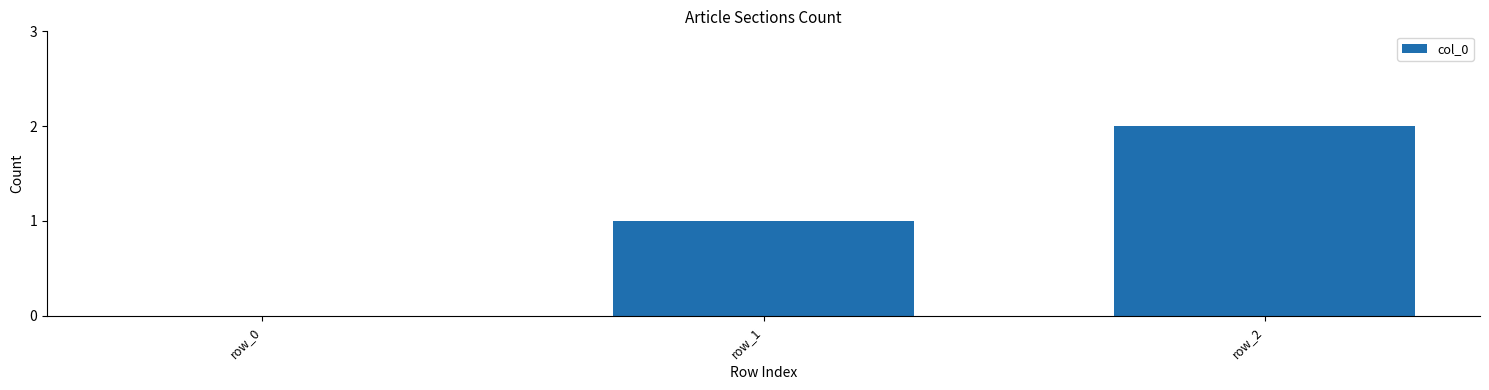

True or false: the data shows 1 at row_1.

True